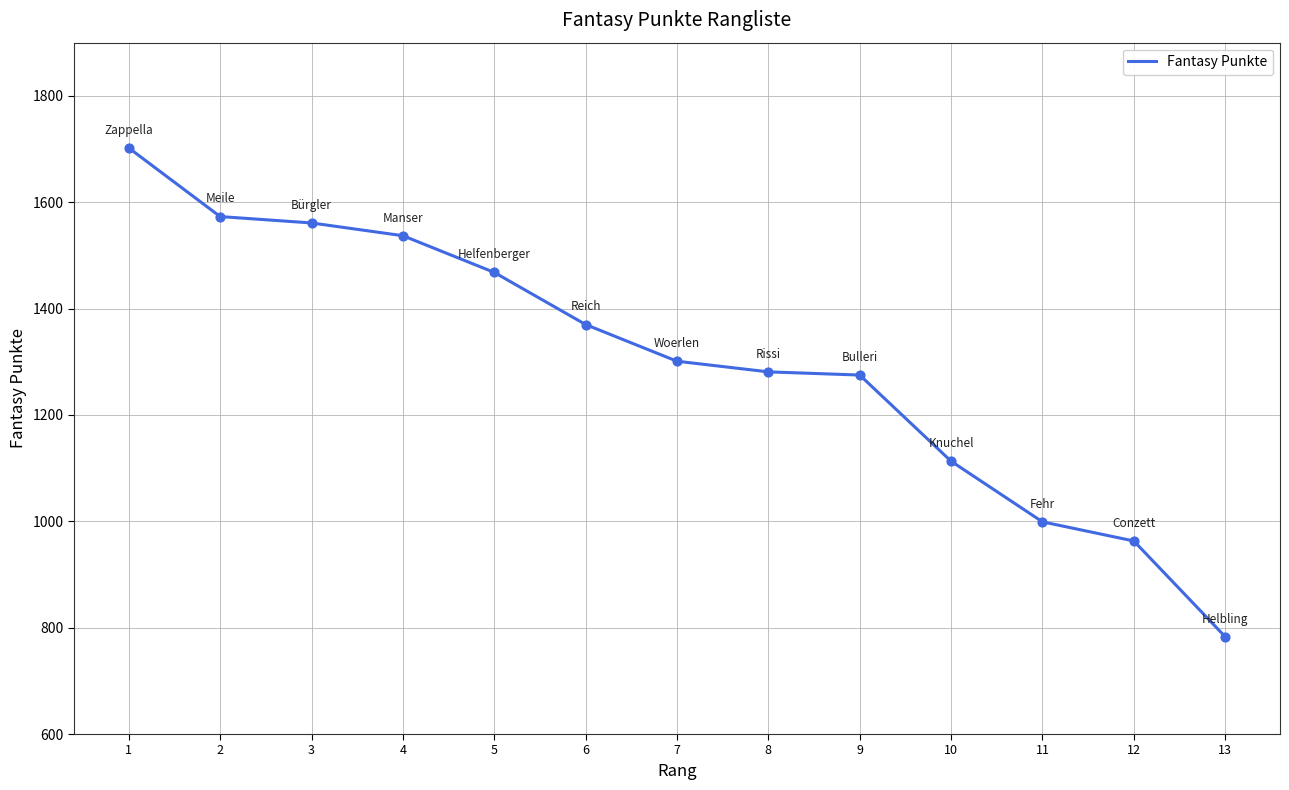

What is the ratio of the value at 12 to the value at 6?

0.7